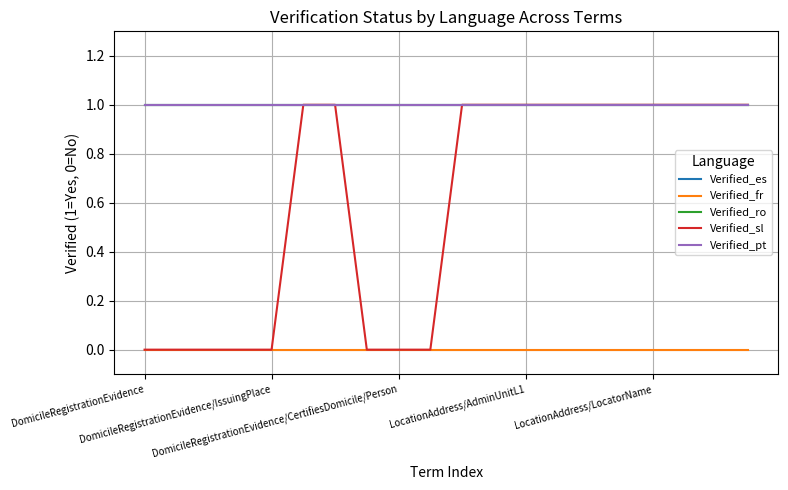

Does the chart have visible grid lines?

Yes